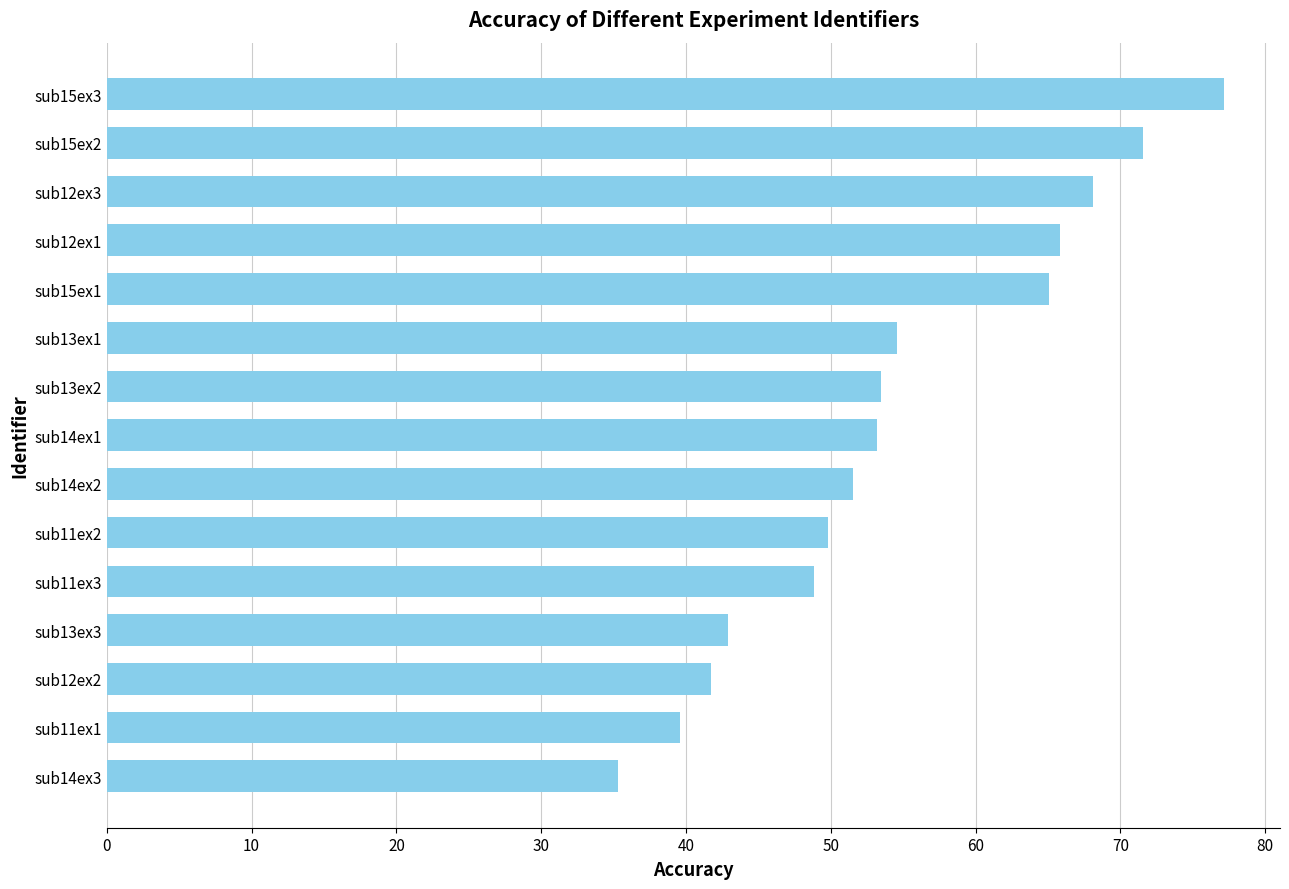

How many bars are there in total?

15